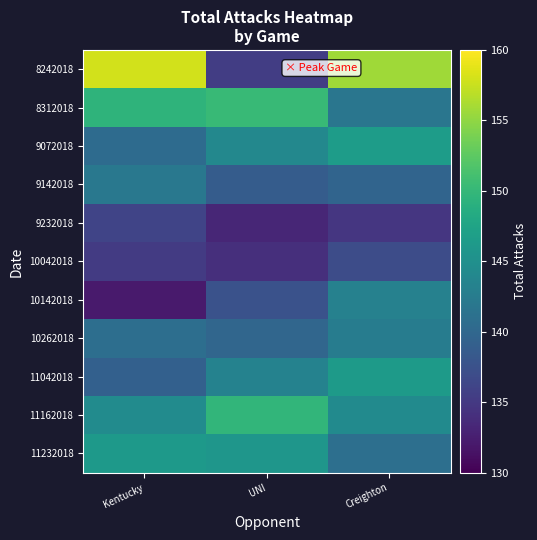

Which category has the lowest value across all series?

Kentucky